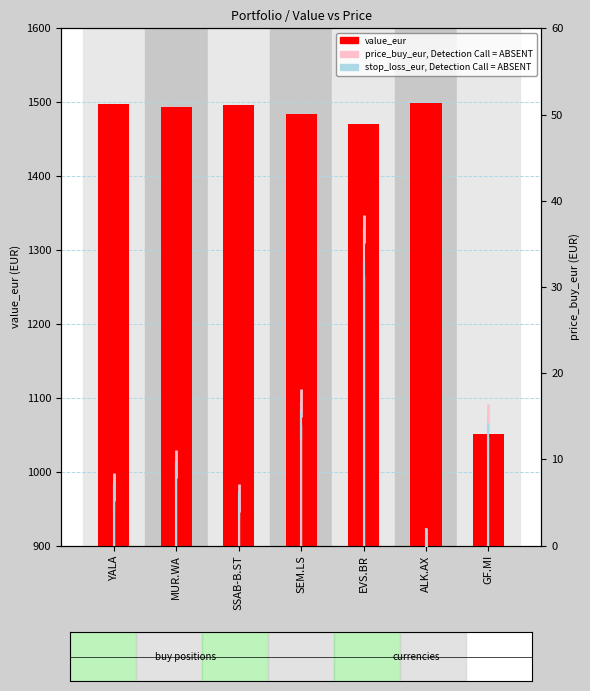

Reading right to left, transcribe all the data shown in this chart.

value_eur: 1050.8	1499.6	1470.0	1484.1	1496.5	1493.1	1497.1
price_buy_eur: 14.8	0.4	36.8	16.5	5.5	9.5	6.8
stop_loss_eur: 12.6	0.4	31.2	14.0	4.6	8.1	5.8